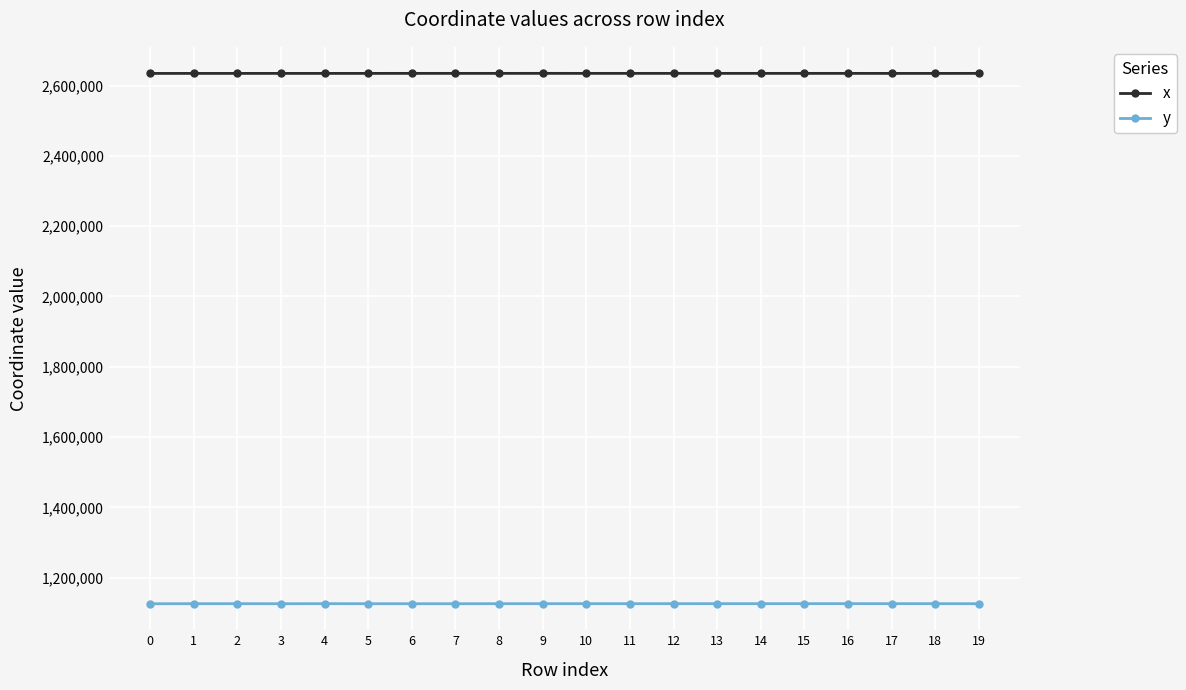

What is the greatest value displayed?

2634597.2